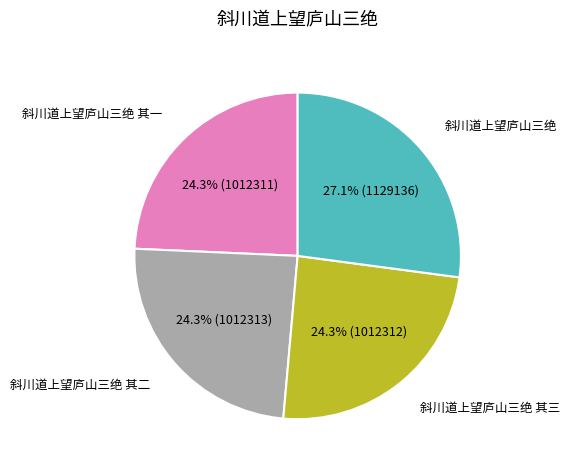

Approximately how many times larger is the value at 斜川道上望庐山三绝 compared to 斜川道上望庐山三绝 其一?

1.1